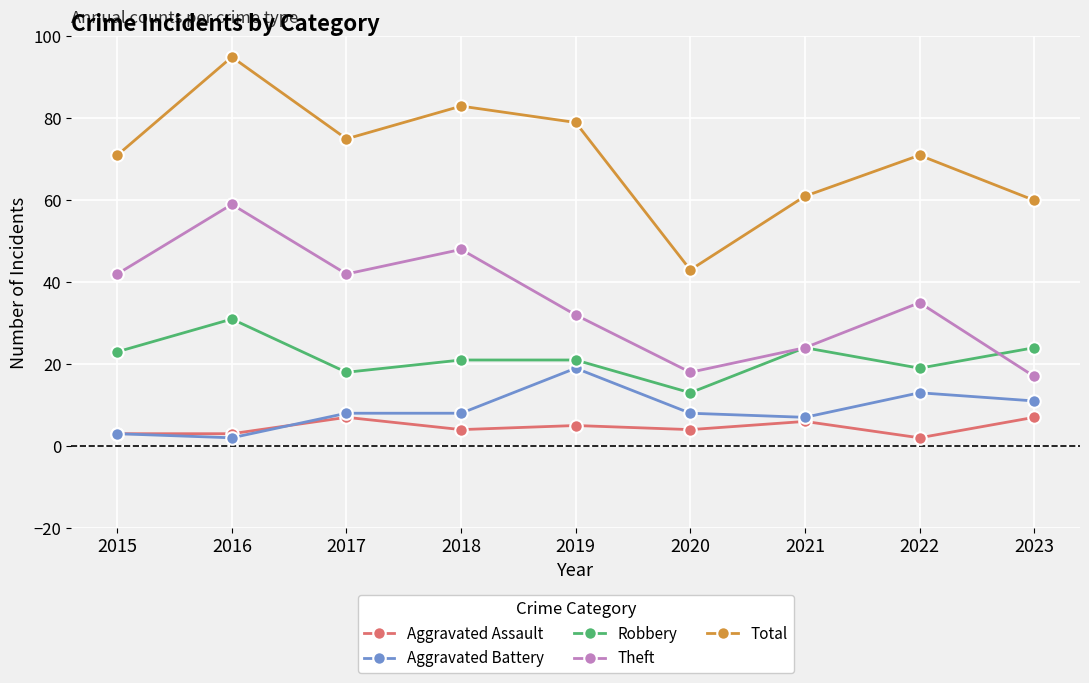

Where is the first local maximum for Robbery?

2016